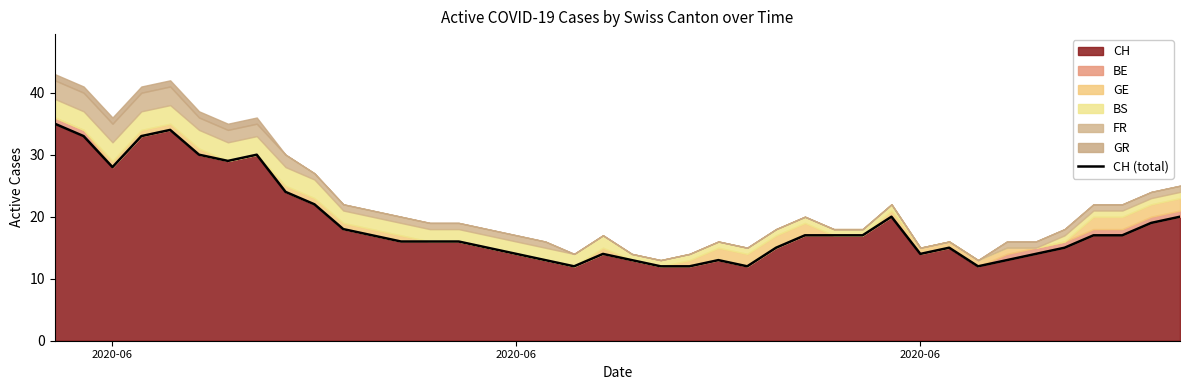

Is it true that the value at 24 is 18?

False